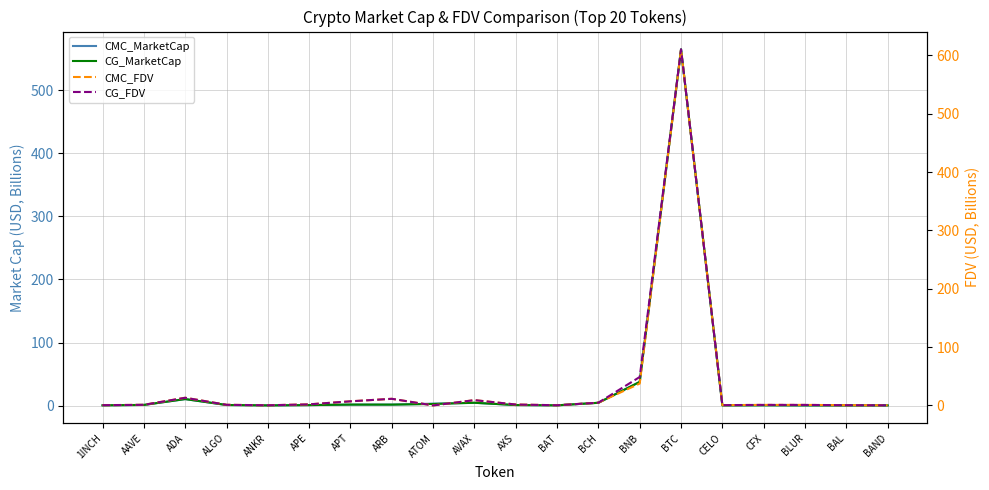

Which series has the widest spread of values?

CG_FDV